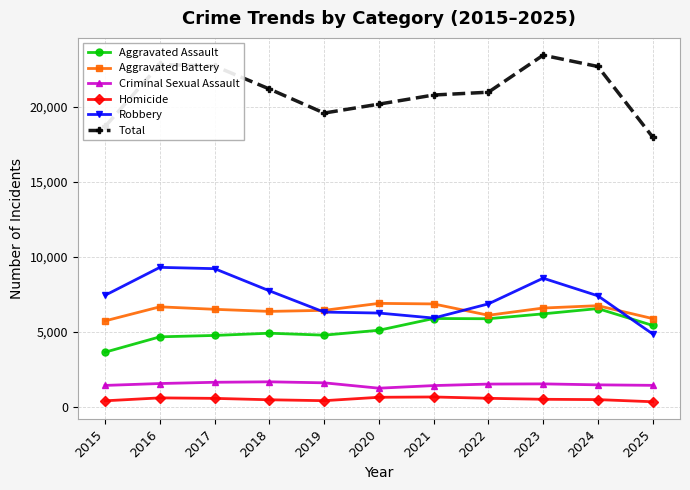

What is the spread (max minus min) of values at 2021?

20112